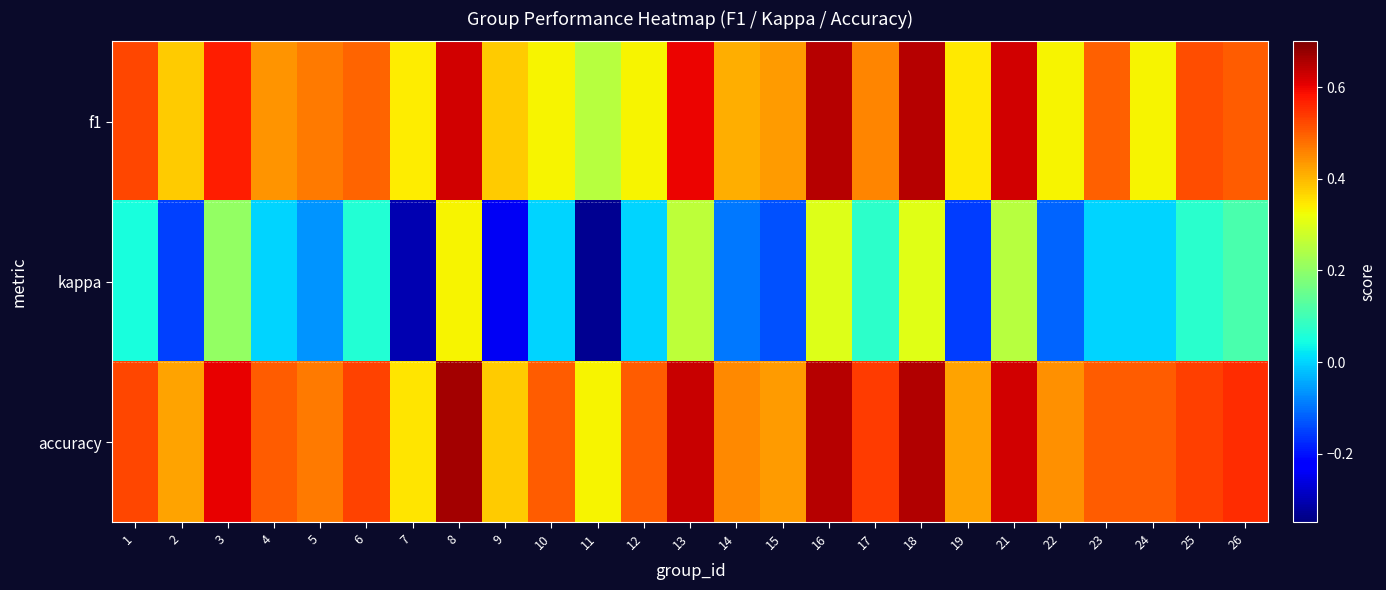

Reading left to right, transcribe all the data shown in this chart.

f1: 1=0.5	2=0.4	3=0.6	4=0.4	5=0.5	6=0.5	7=0.3	8=0.6	9=0.4	10=0.3	11=0.2	12=0.3	13=0.6	14=0.4	15=0.4	16=0.7	17=0.5	18=0.6	19=0.3	21=0.6	22=0.3	23=0.5	24=0.3	25=0.5	26=0.5
kappa: 1=0.1	2=-0.1	3=0.2	4=0.0	5=-0.1	6=0.1	7=-0.3	8=0.3	9=-0.2	10=0.0	11=-0.3	12=0.0	13=0.3	14=-0.1	15=-0.1	16=0.3	17=0.1	18=0.3	19=-0.2	21=0.2	22=-0.1	23=0.0	24=0.0	25=0.1	26=0.1
accuracy: 1=0.5	2=0.4	3=0.6	4=0.5	5=0.5	6=0.5	7=0.3	8=0.7	9=0.4	10=0.5	11=0.3	12=0.5	13=0.6	14=0.5	15=0.4	16=0.7	17=0.5	18=0.7	19=0.4	21=0.6	22=0.4	23=0.5	24=0.5	25=0.5	26=0.6